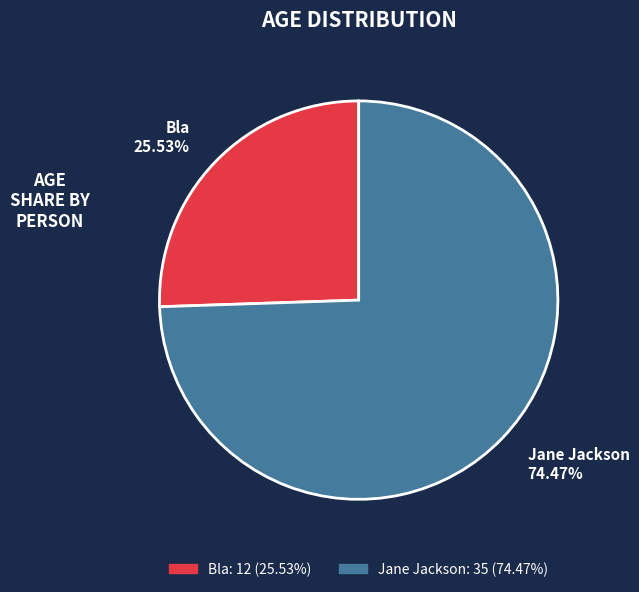

Between Bla and Jane Jackson, which is larger?

Jane Jackson